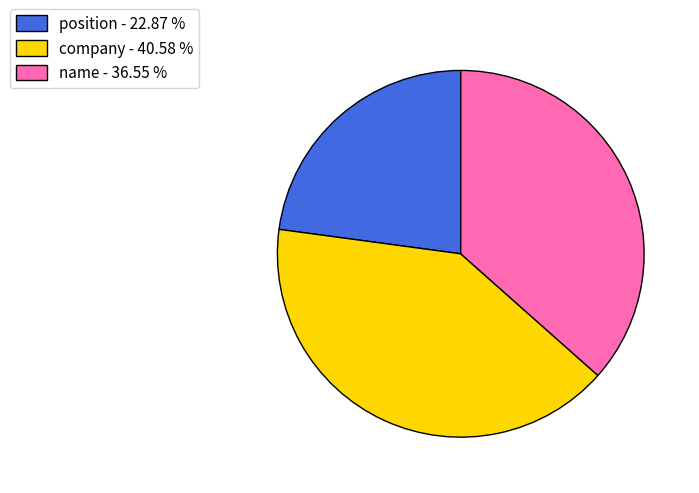

Which has a higher value, position - 22.87 % or company - 40.58 %?

company - 40.58 %